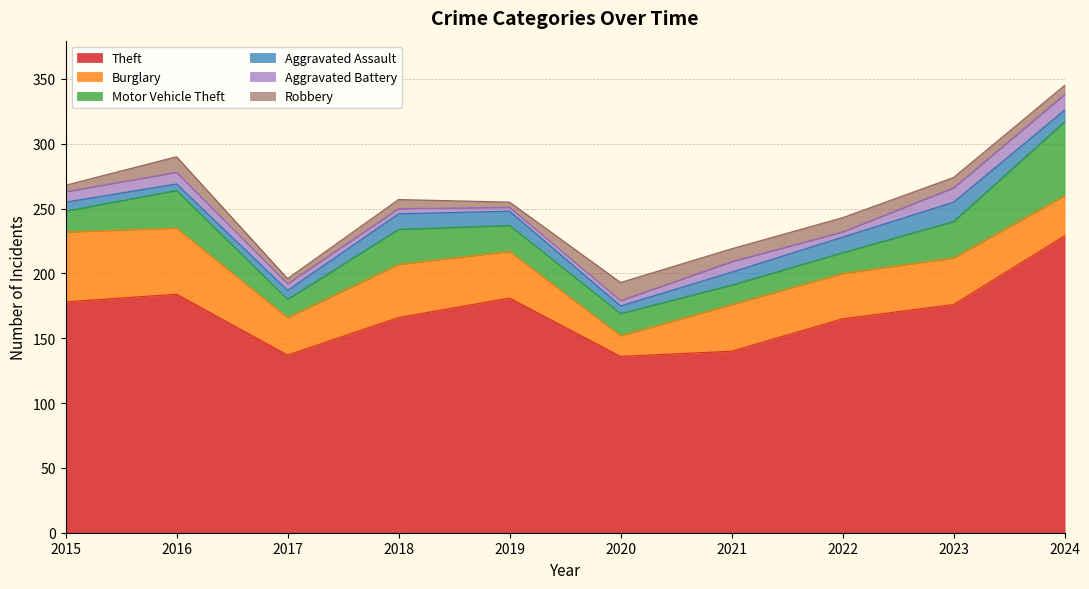

Where is Robbery nearest to the value 9?

2021